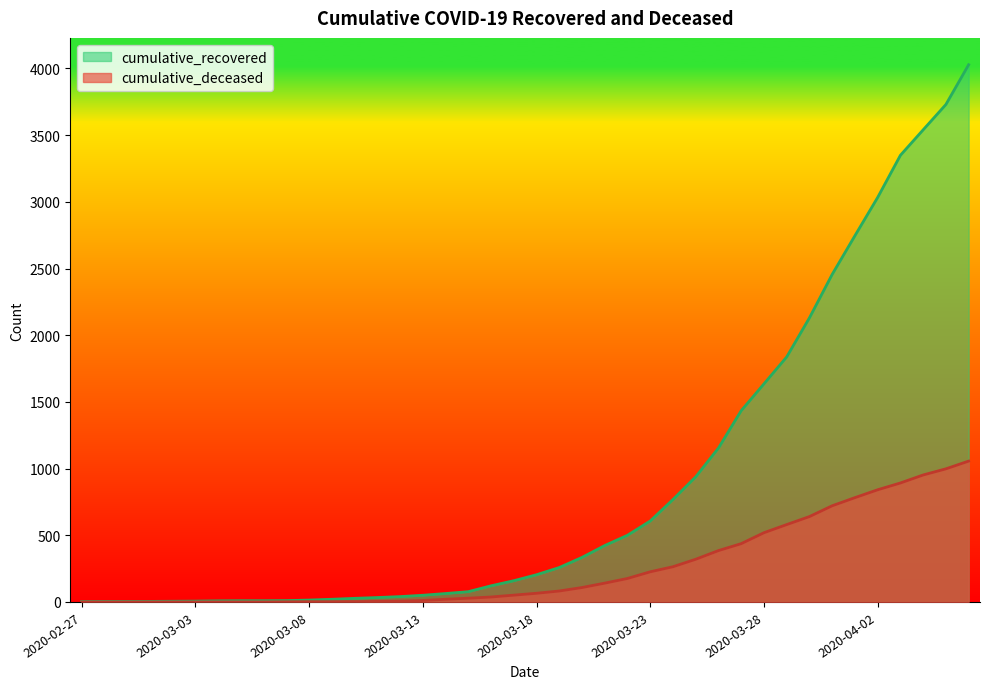

True or false: cumulative_deceased and cumulative_recovered intersect in this chart.

False